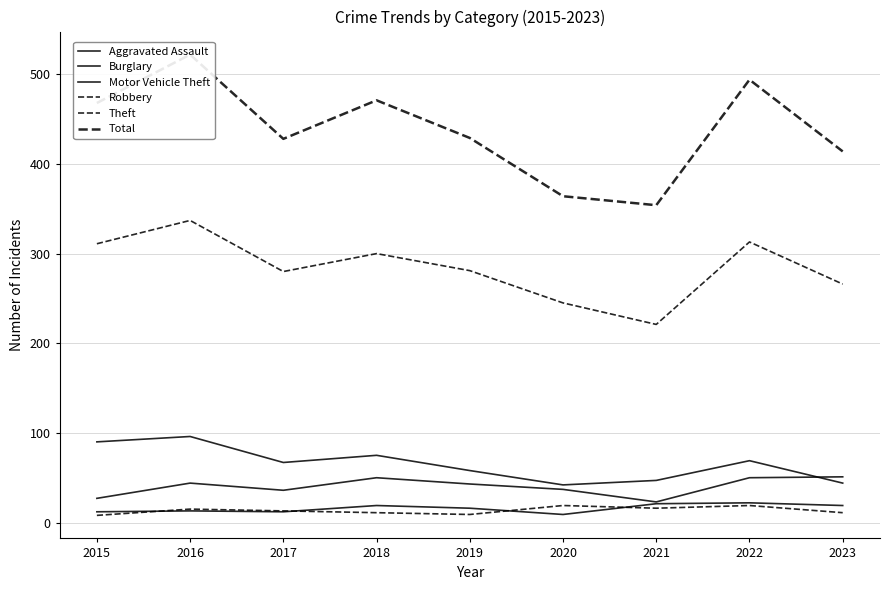

Is it true that Burglary equals 38 at 2022?

False